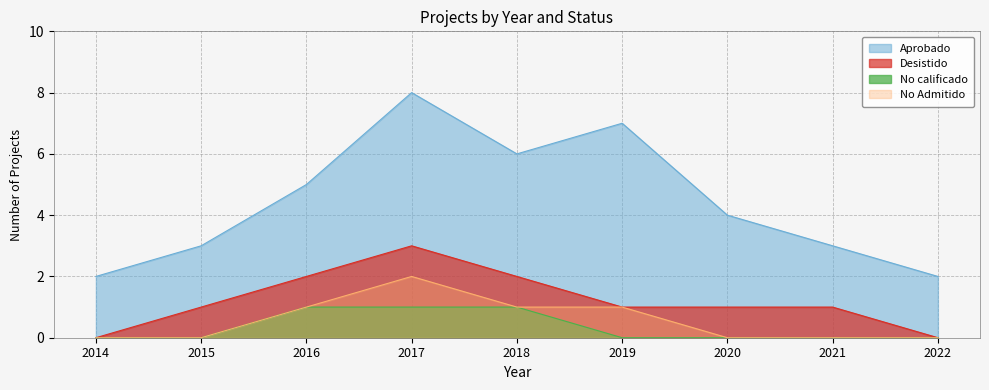

True or false: Aprobado and Desistido cross at least once.

False